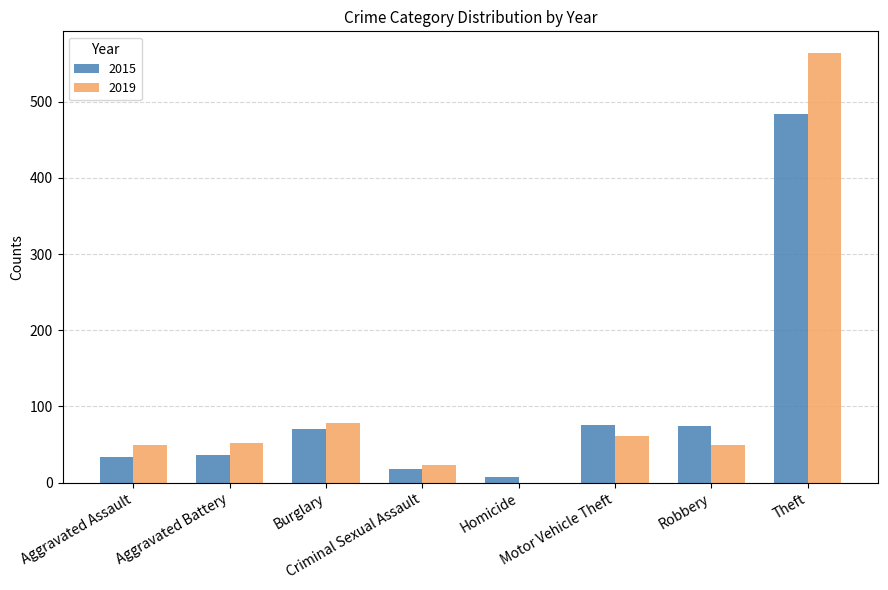

Are the bars horizontal?

No